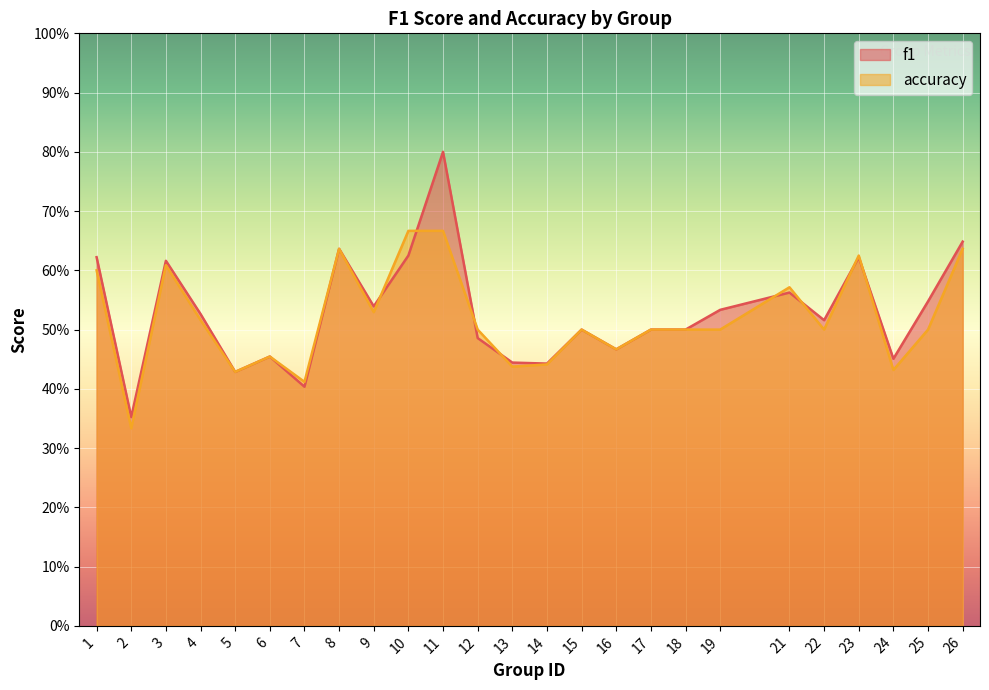

What are all the series names shown in the legend?

f1, accuracy